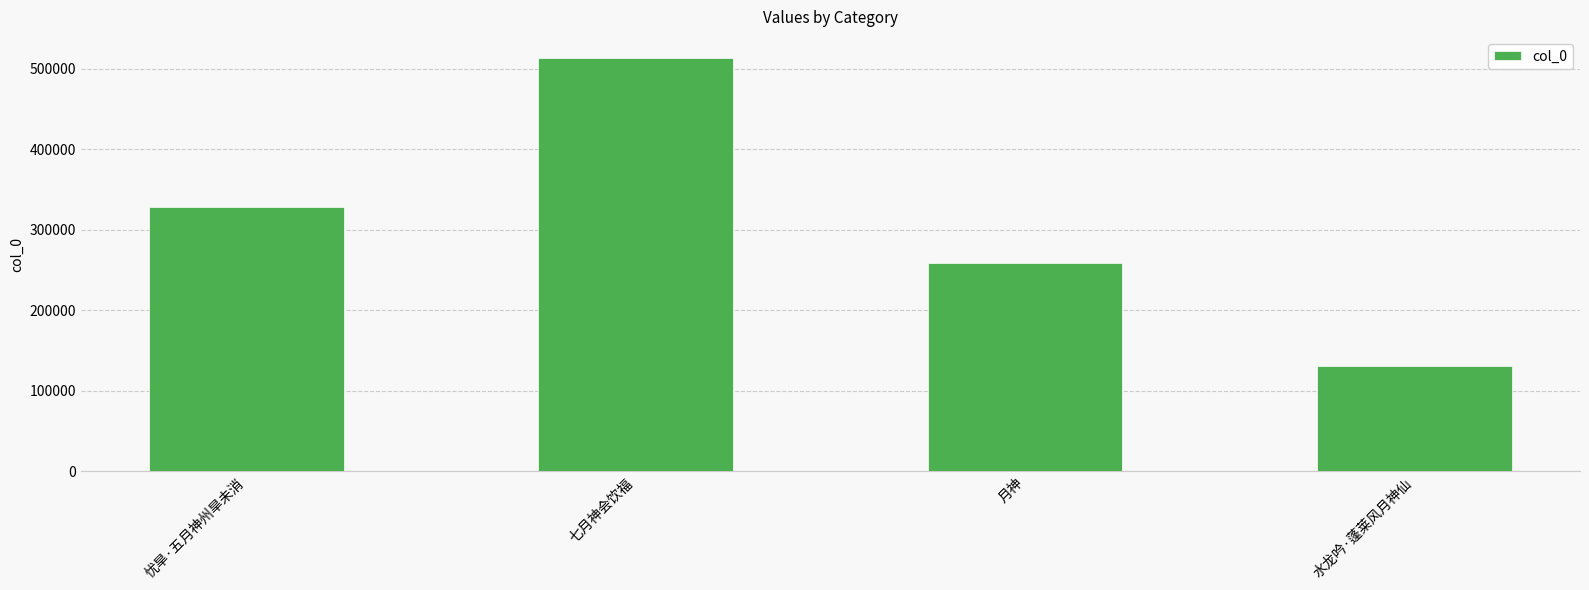

Which category has the highest value across all series?

七月神会饮福